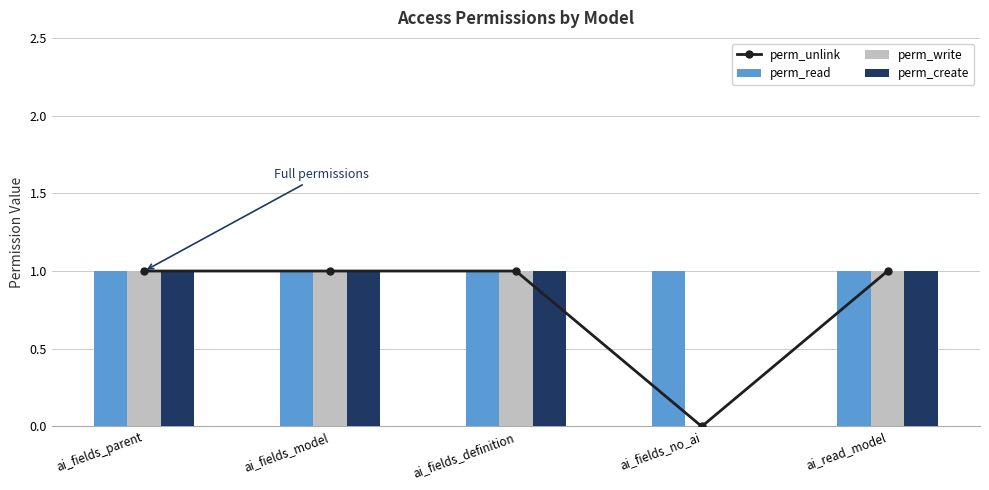

Is the value of perm_write at ai_fields_definition greater than the value of perm_read at ai_fields_model?

No